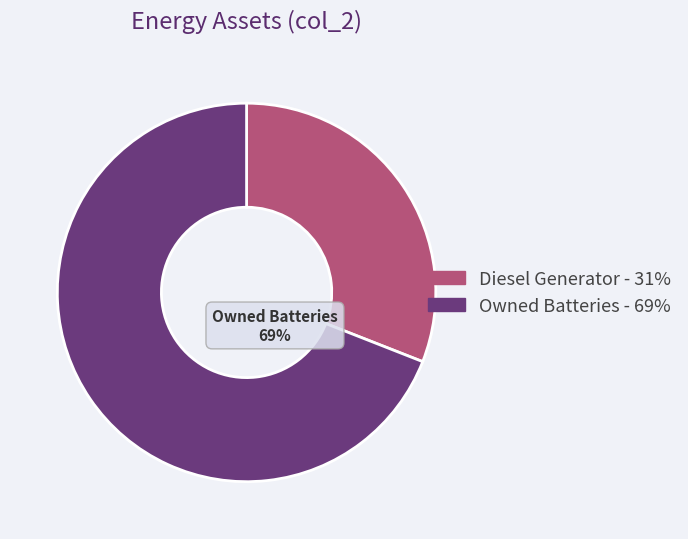

To the nearest percent, what is the average slice percentage?

50%